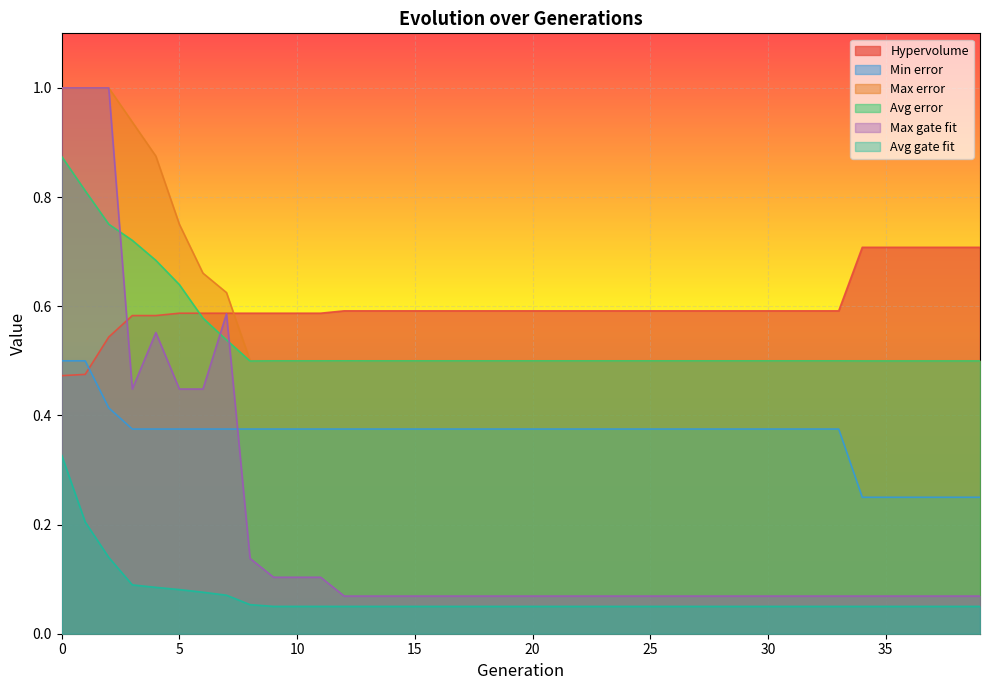

Reading right to left, transcribe all the data shown in this chart.

Hypervolume: 39=0.7	38=0.7	37=0.7	36=0.7	35=0.7	34=0.7	33=0.6	32=0.6	31=0.6	30=0.6	29=0.6	28=0.6	27=0.6	26=0.6	25=0.6	24=0.6	23=0.6	22=0.6	21=0.6	20=0.6	19=0.6	18=0.6	17=0.6	16=0.6	15=0.6	14=0.6	13=0.6	12=0.6	11=0.6	10=0.6	9=0.6	8=0.6	7=0.6	6=0.6	5=0.6	4=0.6	3=0.6	2=0.5	1=0.5	0=0.5
Min error: 39=0.2	38=0.2	37=0.2	36=0.2	35=0.2	34=0.2	33=0.4	32=0.4	31=0.4	30=0.4	29=0.4	28=0.4	27=0.4	26=0.4	25=0.4	24=0.4	23=0.4	22=0.4	21=0.4	20=0.4	19=0.4	18=0.4	17=0.4	16=0.4	15=0.4	14=0.4	13=0.4	12=0.4	11=0.4	10=0.4	9=0.4	8=0.4	7=0.4	6=0.4	5=0.4	4=0.4	3=0.4	2=0.4	1=0.5	0=0.5
Max error: 39=0.5	38=0.5	37=0.5	36=0.5	35=0.5	34=0.5	33=0.5	32=0.5	31=0.5	30=0.5	29=0.5	28=0.5	27=0.5	26=0.5	25=0.5	24=0.5	23=0.5	22=0.5	21=0.5	20=0.5	19=0.5	18=0.5	17=0.5	16=0.5	15=0.5	14=0.5	13=0.5	12=0.5	11=0.5	10=0.5	9=0.5	8=0.5	7=0.6	6=0.7	5=0.8	4=0.9	3=0.9	2=1.0	1=1.0	0=1.0
Avg error: 39=0.5	38=0.5	37=0.5	36=0.5	35=0.5	34=0.5	33=0.5	32=0.5	31=0.5	30=0.5	29=0.5	28=0.5	27=0.5	26=0.5	25=0.5	24=0.5	23=0.5	22=0.5	21=0.5	20=0.5	19=0.5	18=0.5	17=0.5	16=0.5	15=0.5	14=0.5	13=0.5	12=0.5	11=0.5	10=0.5	9=0.5	8=0.5	7=0.5	6=0.6	5=0.6	4=0.7	3=0.7	2=0.8	1=0.8	0=0.9
Max gate fit: 39=0.1	38=0.1	37=0.1	36=0.1	35=0.1	34=0.1	33=0.1	32=0.1	31=0.1	30=0.1	29=0.1	28=0.1	27=0.1	26=0.1	25=0.1	24=0.1	23=0.1	22=0.1	21=0.1	20=0.1	19=0.1	18=0.1	17=0.1	16=0.1	15=0.1	14=0.1	13=0.1	12=0.1	11=0.1	10=0.1	9=0.1	8=0.1	7=0.6	6=0.4	5=0.4	4=0.6	3=0.4	2=1.0	1=1.0	0=1.0
Avg gate fit: 39=0.1	38=0.1	37=0.1	36=0.1	35=0.1	34=0.1	33=0.1	32=0.1	31=0.1	30=0.1	29=0.1	28=0.1	27=0.1	26=0.1	25=0.1	24=0.1	23=0.1	22=0.1	21=0.1	20=0.1	19=0.1	18=0.1	17=0.1	16=0.1	15=0.1	14=0.1	13=0.1	12=0.1	11=0.1	10=0.1	9=0.1	8=0.1	7=0.1	6=0.1	5=0.1	4=0.1	3=0.1	2=0.1	1=0.2	0=0.3